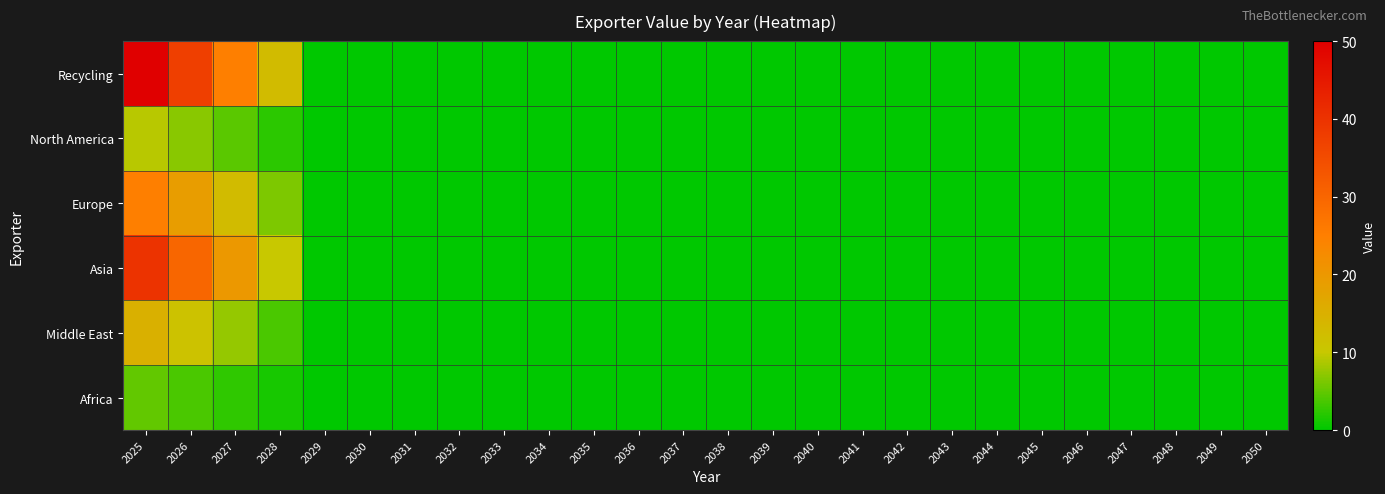

Reading right to left, what are all the values shown in this chart?

Recycling: 2050=0.0	2049=0.0	2048=0.0	2047=0.0	2046=0.0	2045=0.0	2044=0.0	2043=0.0	2042=0.0	2041=0.0	2040=0.0	2039=0.0	2038=0.0	2037=0.0	2036=0.0	2035=0.0	2034=0.0	2033=0.0	2032=0.0	2031=0.0	2030=0.0	2029=0.0	2028=12.5	2027=25.0	2026=37.5	2025=50.0
North America: 2050=0.0	2049=0.0	2048=0.0	2047=0.0	2046=0.0	2045=0.0	2044=0.0	2043=0.0	2042=0.0	2041=0.0	2040=0.0	2039=0.0	2038=0.0	2037=0.0	2036=0.0	2035=0.0	2034=0.0	2033=0.0	2032=0.0	2031=0.0	2030=0.0	2029=0.0	2028=2.3	2027=4.7	2026=7.0	2025=9.3
Europe: 2050=0.0	2049=0.0	2048=0.0	2047=0.0	2046=0.0	2045=0.0	2044=0.0	2043=0.0	2042=0.0	2041=0.0	2040=0.0	2039=0.0	2038=0.0	2037=0.0	2036=0.0	2035=0.0	2034=0.0	2033=0.0	2032=0.0	2031=0.0	2030=0.0	2029=0.0	2028=6.2	2027=12.5	2026=18.8	2025=25.0
Asia: 2050=0.0	2049=0.0	2048=0.0	2047=0.0	2046=0.0	2045=0.0	2044=0.0	2043=0.0	2042=0.0	2041=0.0	2040=0.0	2039=0.0	2038=0.0	2037=0.0	2036=0.0	2035=0.0	2034=0.0	2033=0.0	2032=0.0	2031=0.0	2030=0.0	2029=0.0	2028=10.0	2027=20.0	2026=30.0	2025=40.0
Middle East: 2050=0.0	2049=0.0	2048=0.0	2047=0.0	2046=0.0	2045=0.0	2044=0.0	2043=0.0	2042=0.0	2041=0.0	2040=0.0	2039=0.0	2038=0.0	2037=0.0	2036=0.0	2035=0.0	2034=0.0	2033=0.0	2032=0.0	2031=0.0	2030=0.0	2029=0.0	2028=3.8	2027=7.5	2026=11.2	2025=15.0
Africa: 2050=0.0	2049=0.0	2048=0.0	2047=0.0	2046=0.0	2045=0.0	2044=0.0	2043=0.0	2042=0.0	2041=0.0	2040=0.0	2039=0.0	2038=0.0	2037=0.0	2036=0.0	2035=0.0	2034=0.0	2033=0.0	2032=0.0	2031=0.0	2030=0.0	2029=0.0	2028=1.2	2027=2.5	2026=3.8	2025=5.0